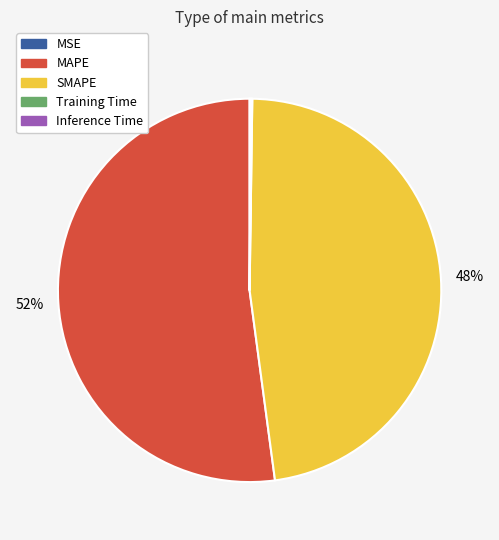

Is there any slice that represents more than half of the pie?

Yes